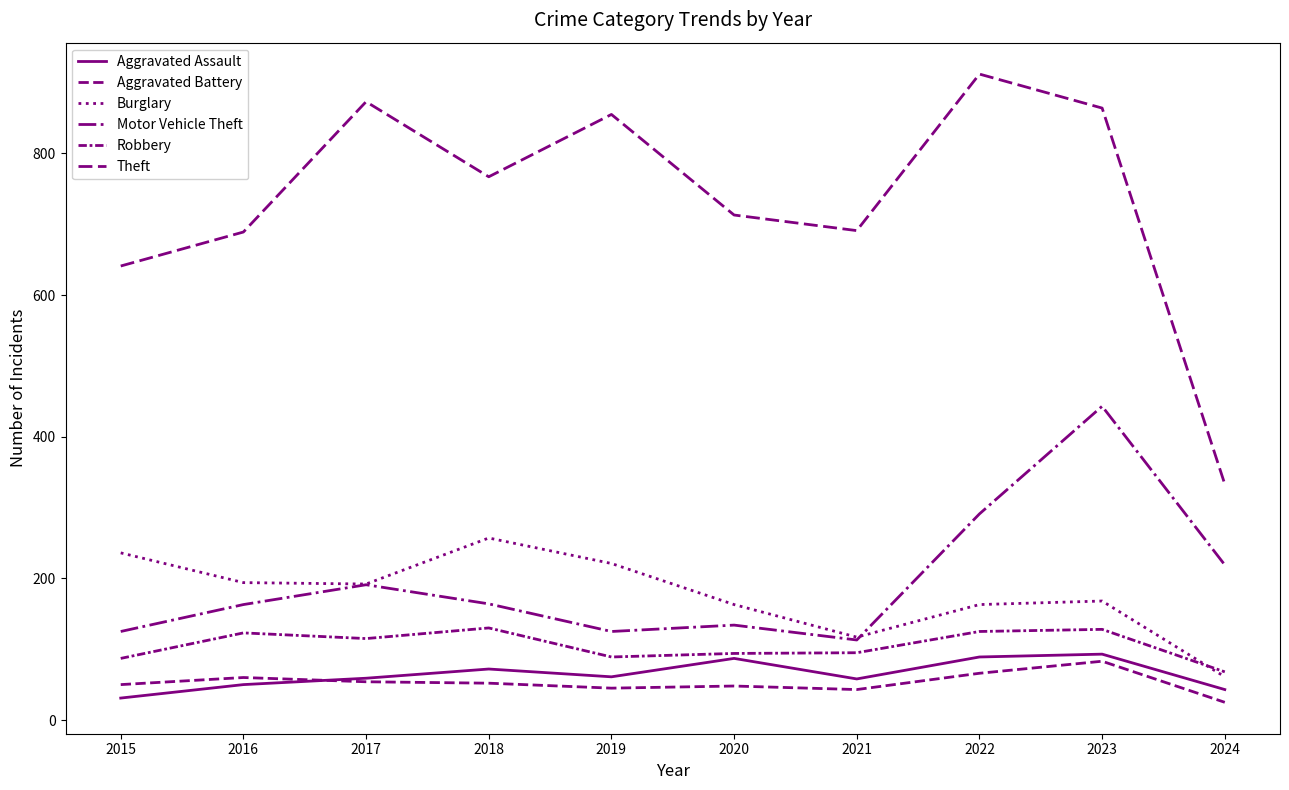

How many lines are shown in the chart?

6